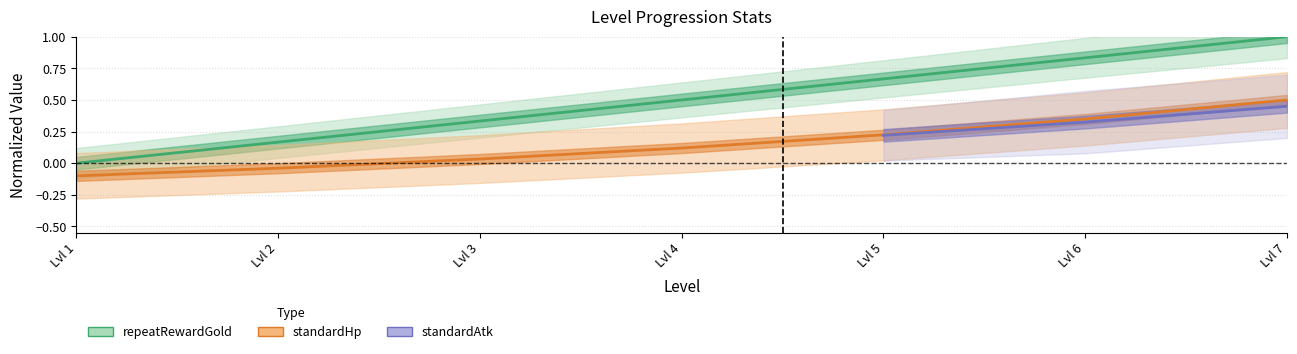

At which label does standardHp reach its peak?

Lvl 7